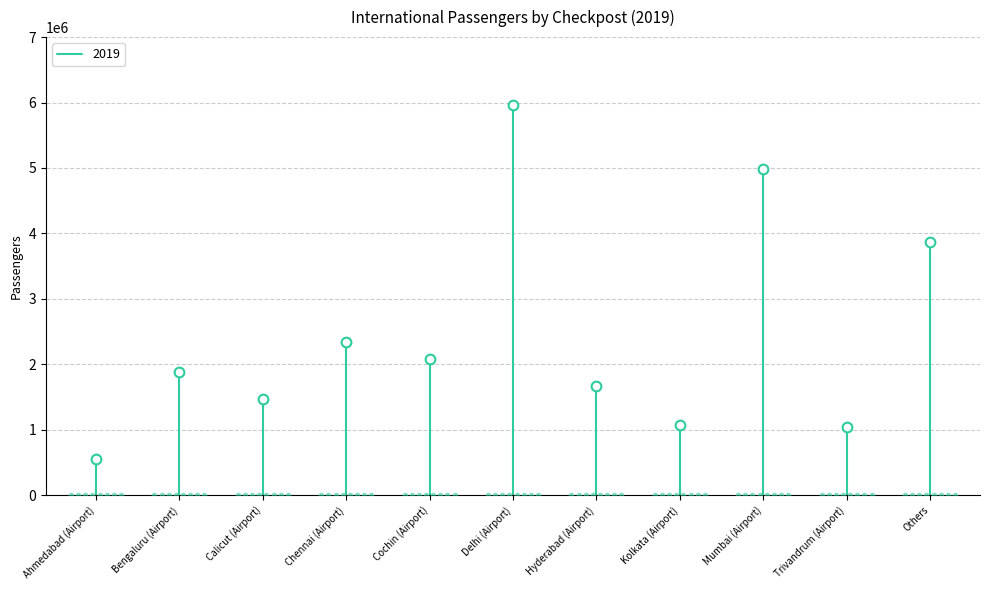

What is the value of the 7th point from the left?

1663965